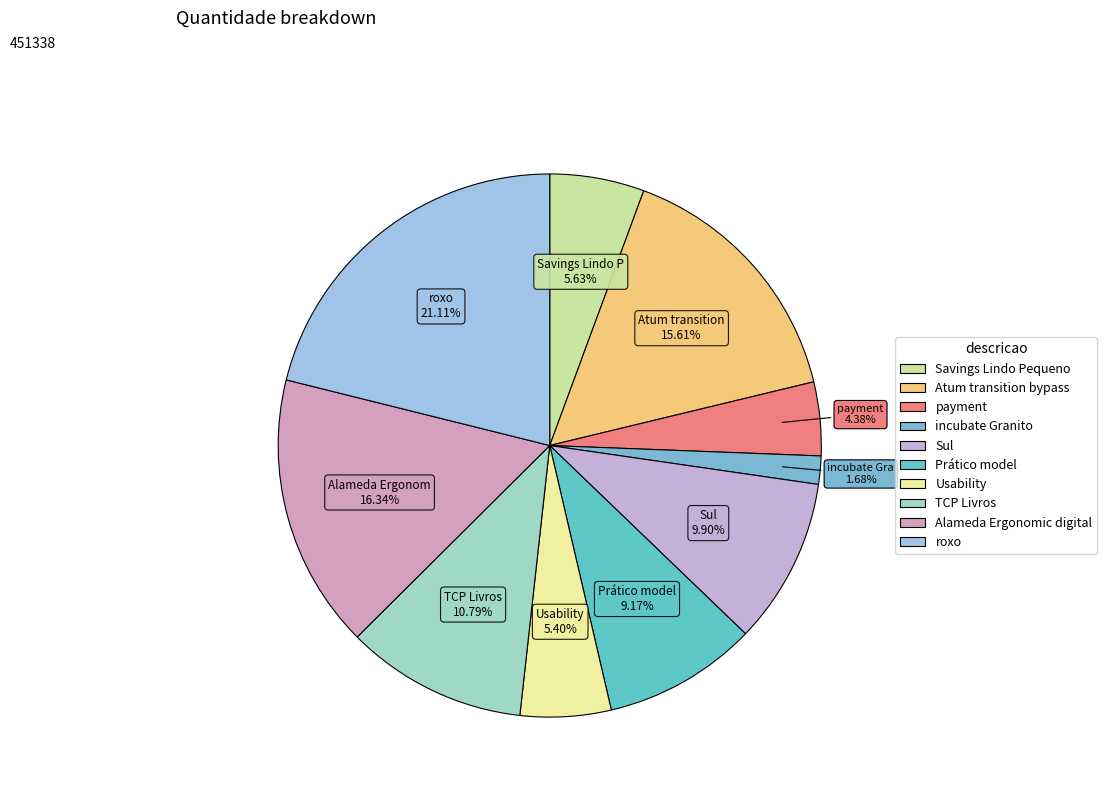

To the nearest percent, what portion does Alameda Ergonomic digital represent?

16%